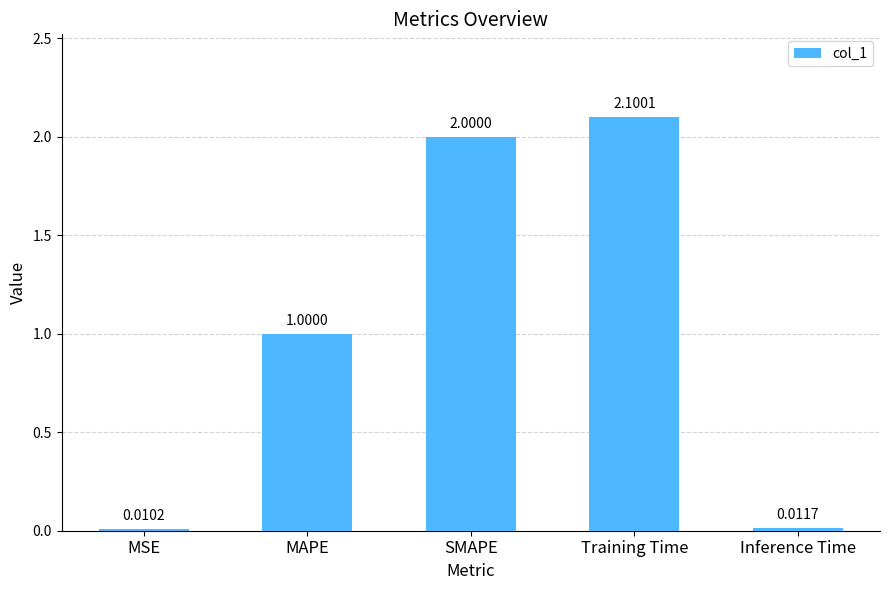

What is the label of the 4th bar from the left?

Training Time